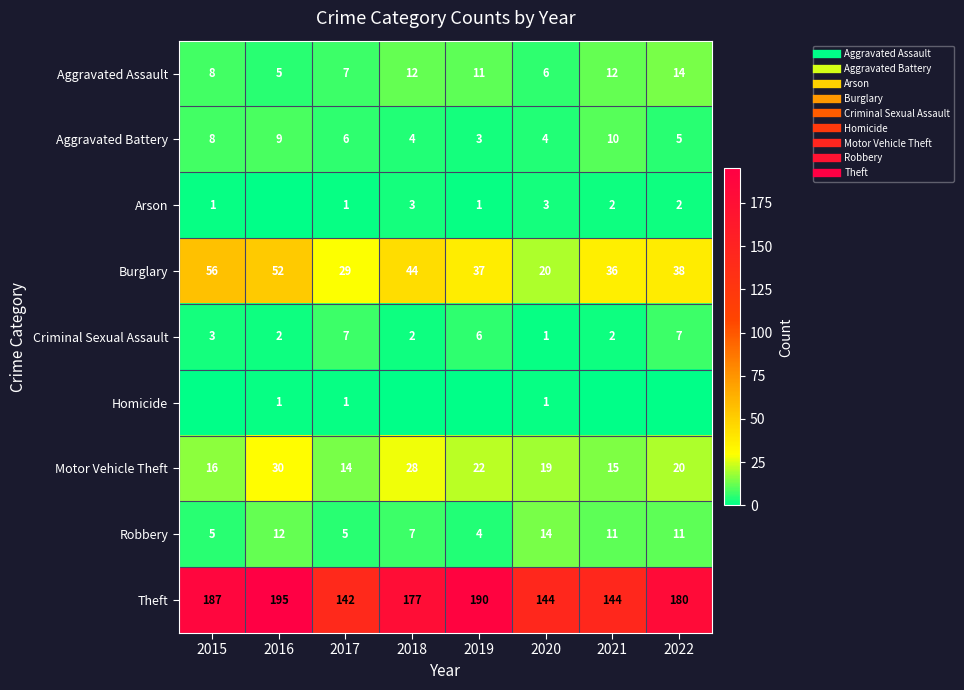

The Homicide series shows -1 at 2015. True or false?

False